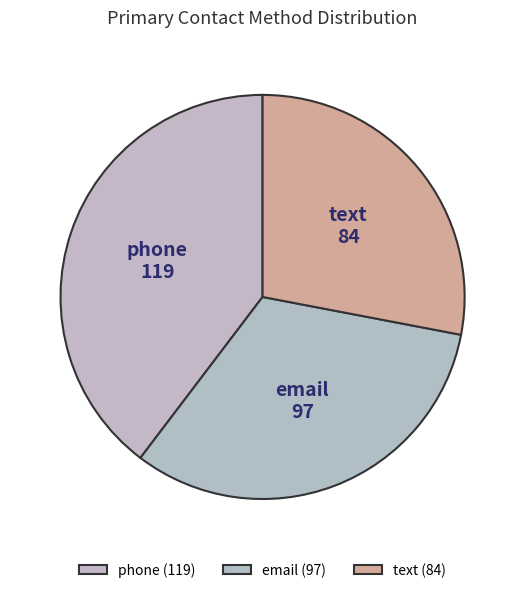

Does any single category account for the majority?

No